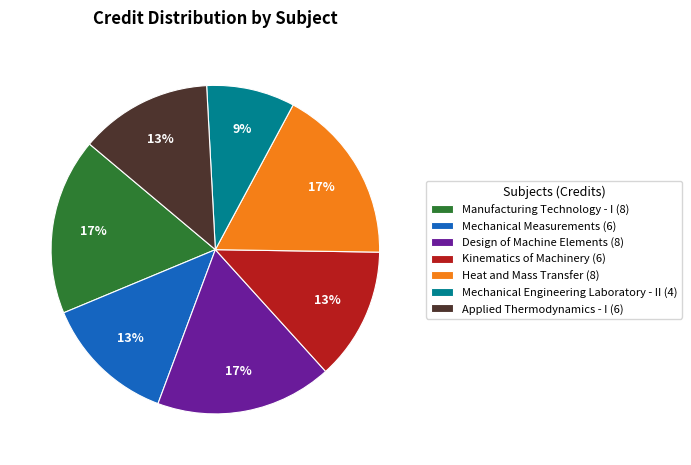

What is the ratio of the value at Mechanical Engineering Laboratory - II (4) to the value at Applied Thermodynamics - I (6)?

0.7